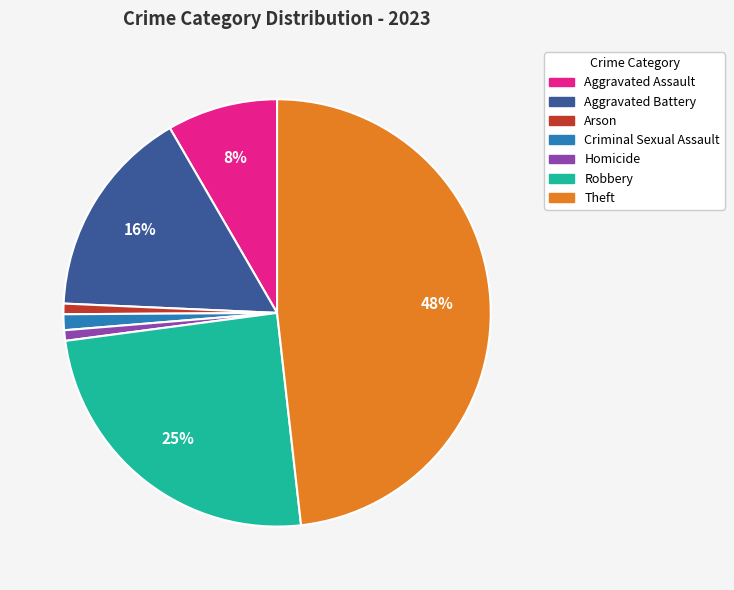

Which slice is the largest?

Theft